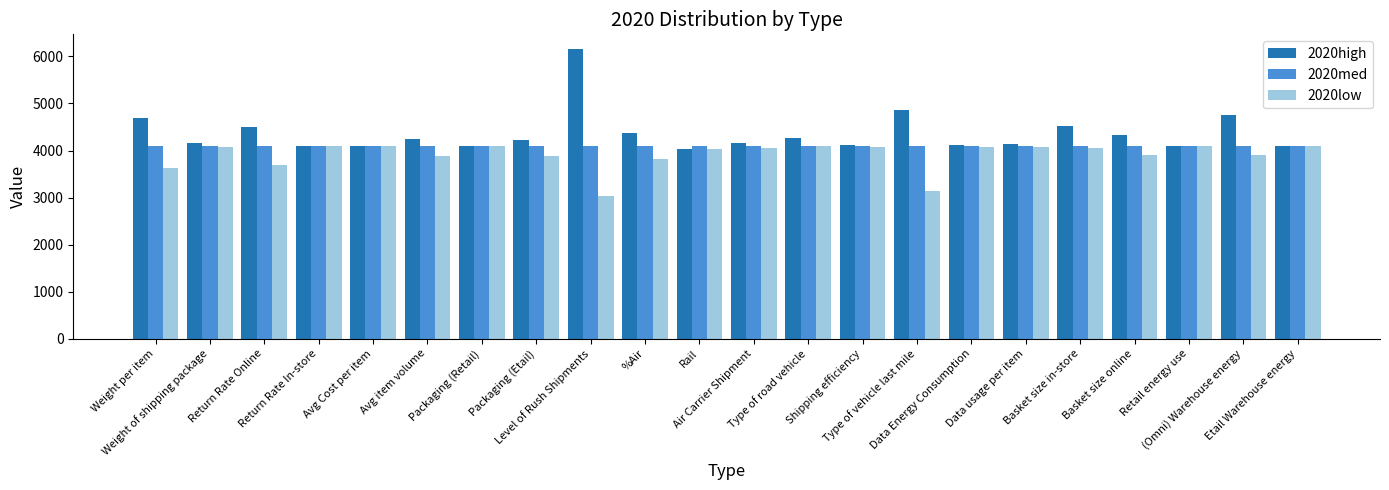

What is the label of the 16th bar from the right?

Packaging (Retail)